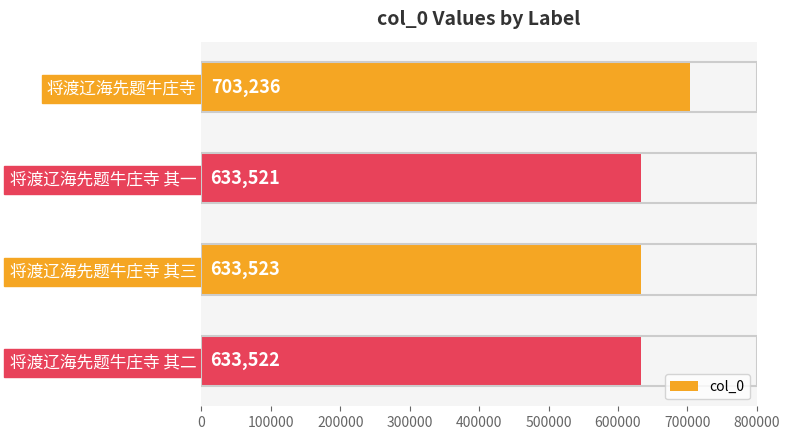

Is it true that the value at 将渡辽海先题牛庄寺 其三 is 826981?

False